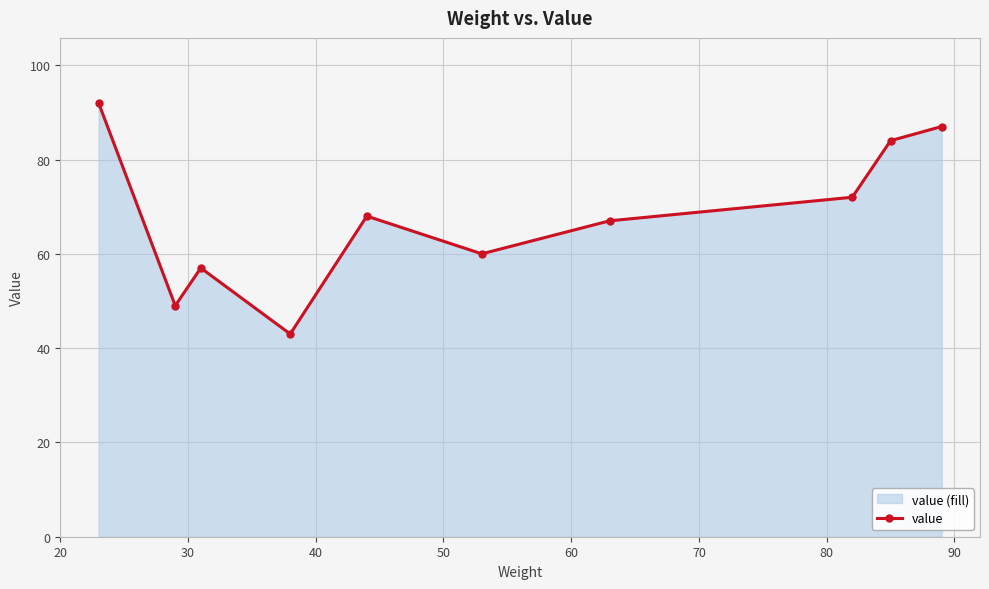

How many lines are shown in the chart?

1